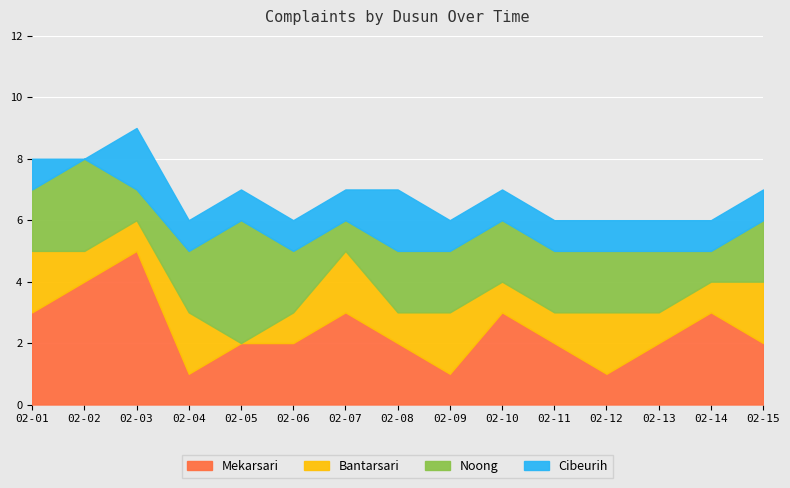

True or false: Bantarsari has a value of 1 at 2025-02-08.

True